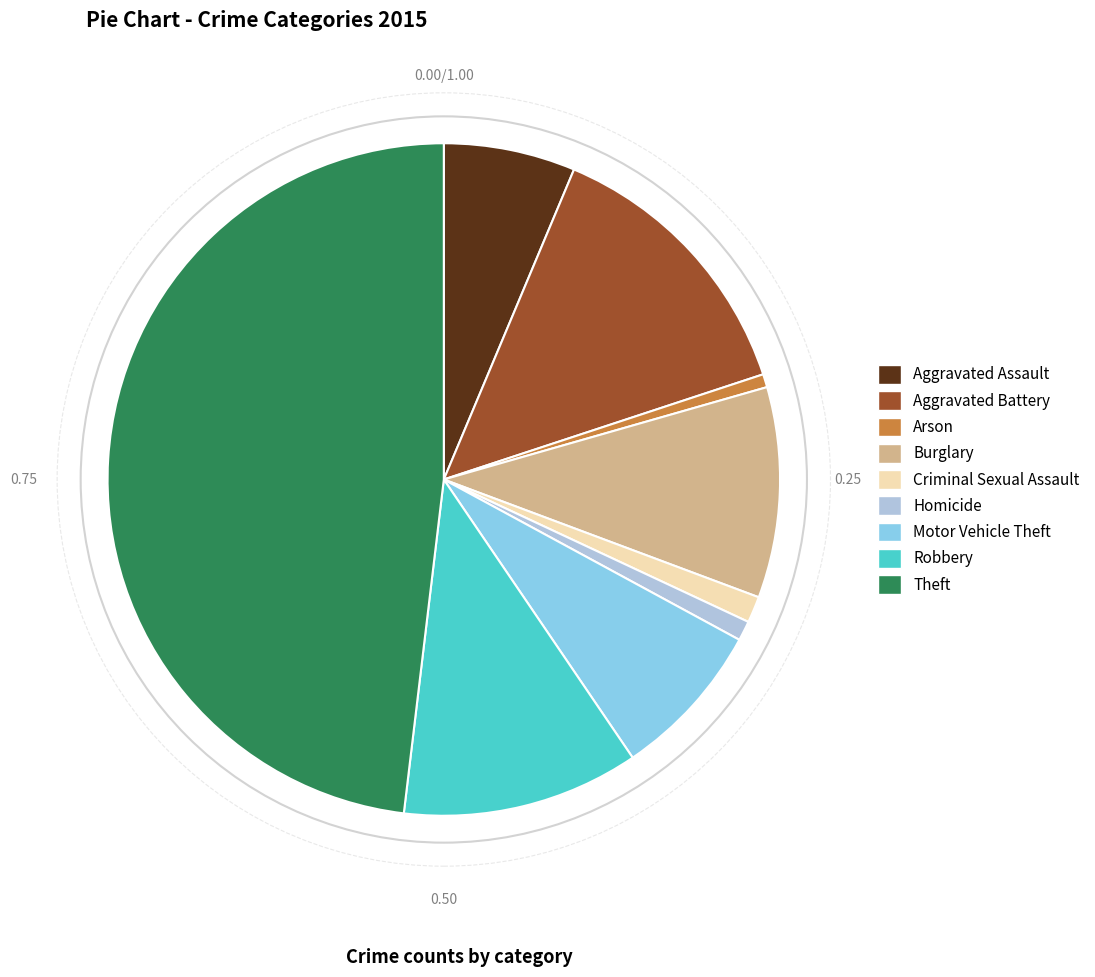

Is Criminal Sexual Assault the majority of the pie?

No